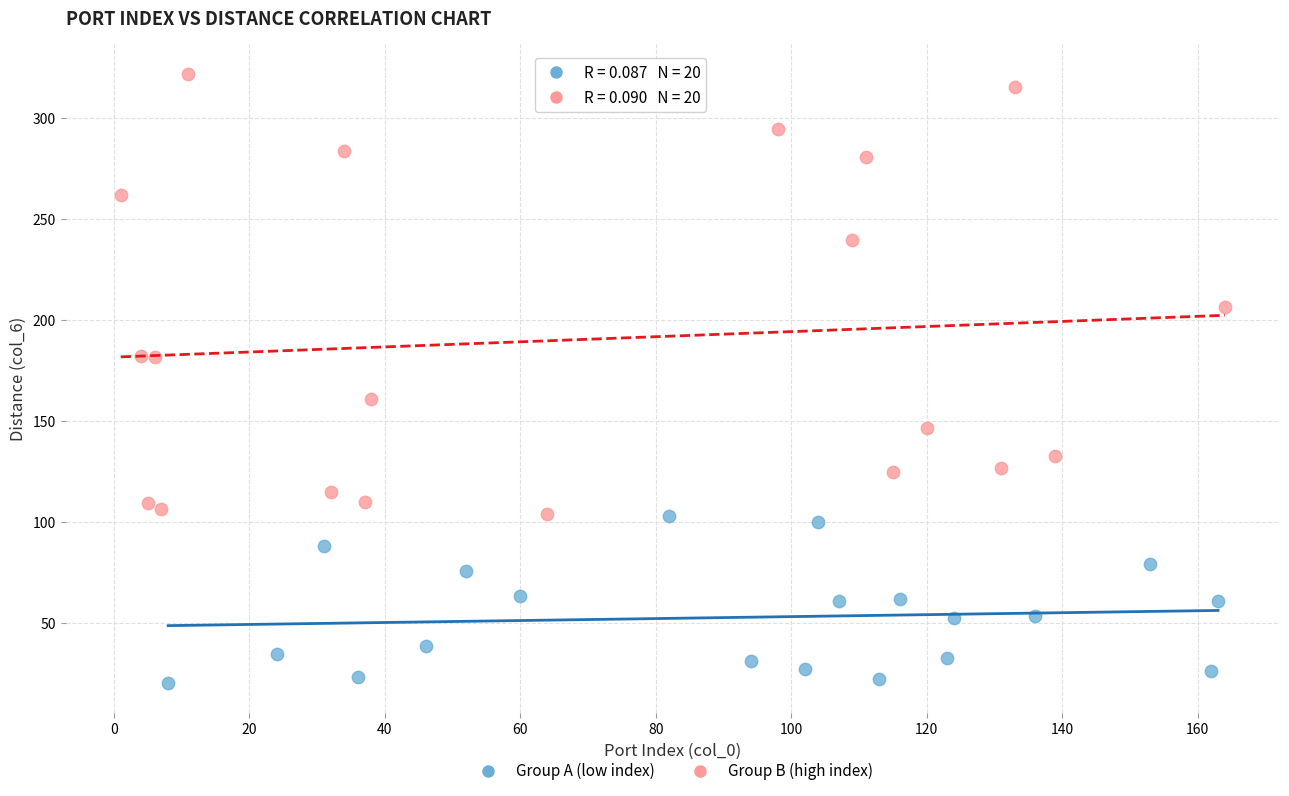

Which series reaches the maximum Y coordinate?

Group B (high index)